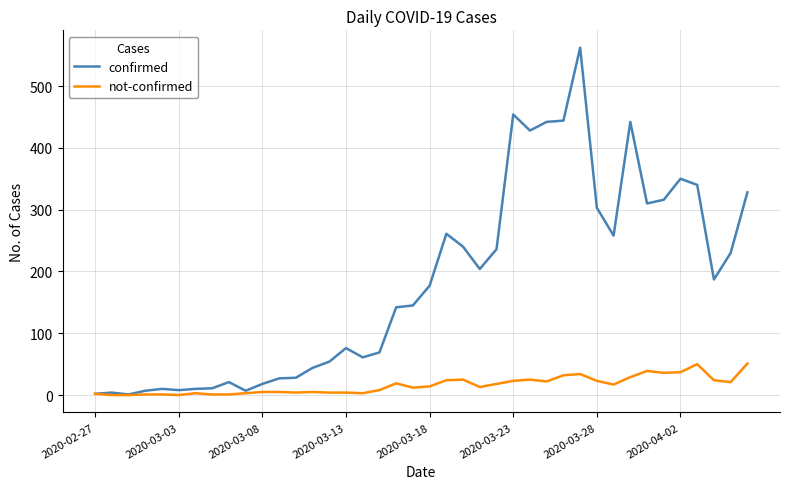

List the series in order of their overall mean, lowest first.

not-confirmed, confirmed